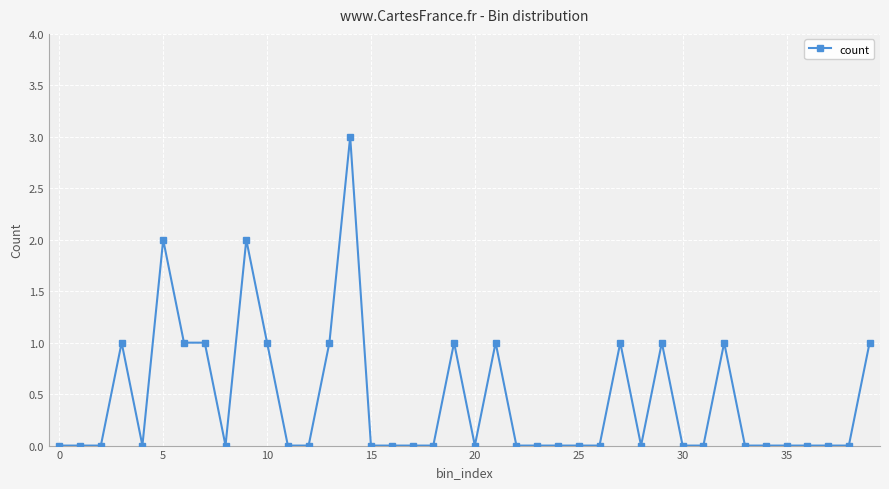

What is the value of the 15th point from the left?

3